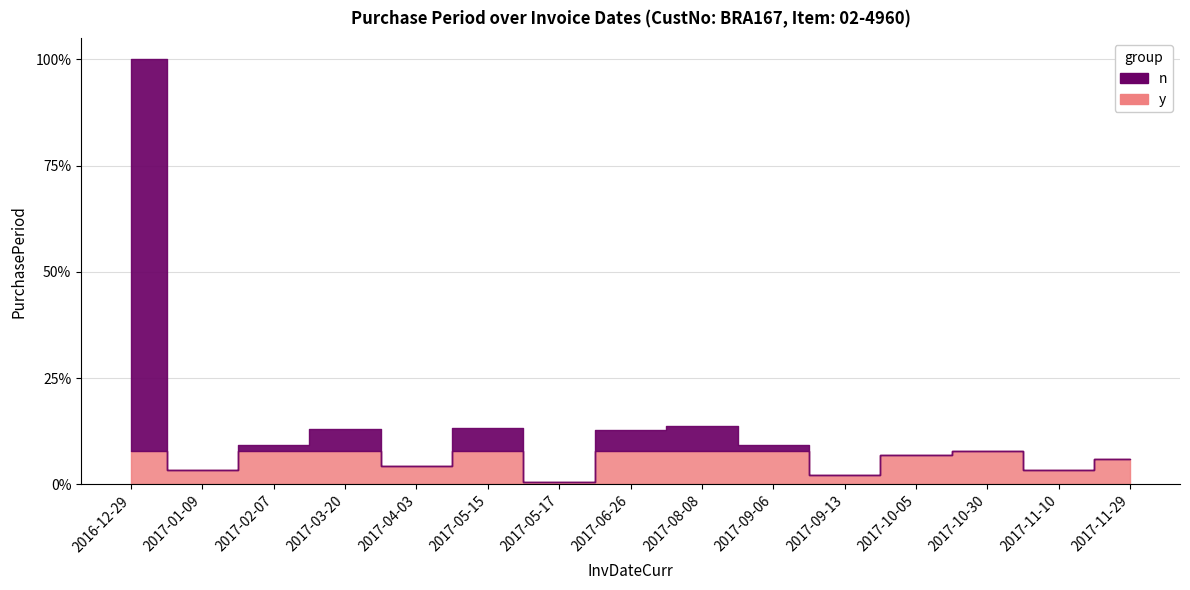

Where does the data first go above 25?

2016-12-29